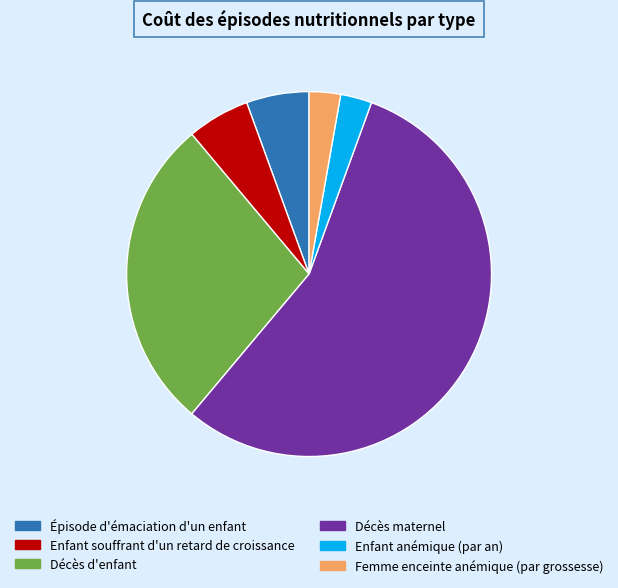

Which has a higher value, Décès d'enfant or Décès maternel?

Décès maternel